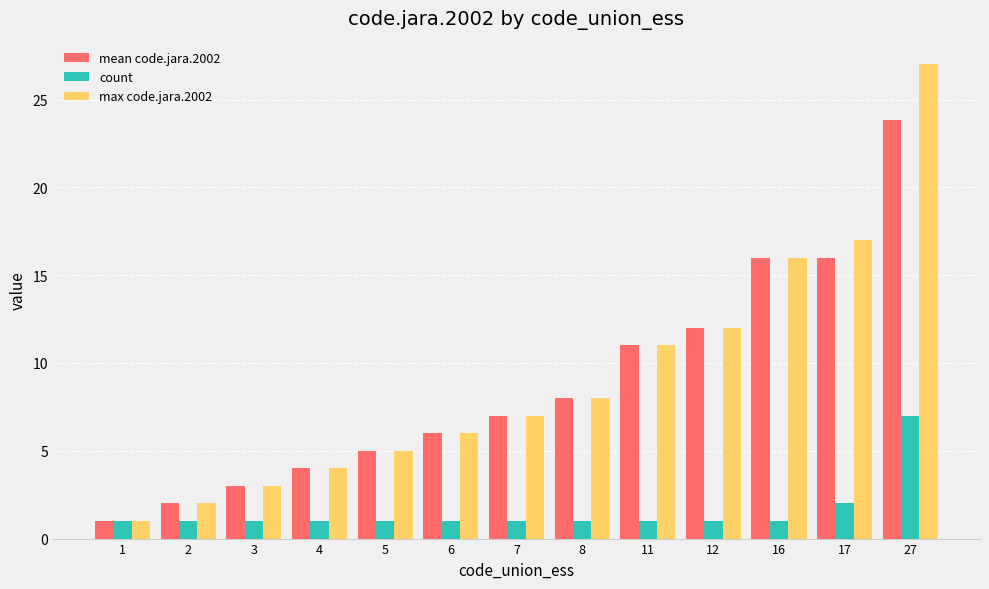

Is it true that count equals 1.0 at 3?

True